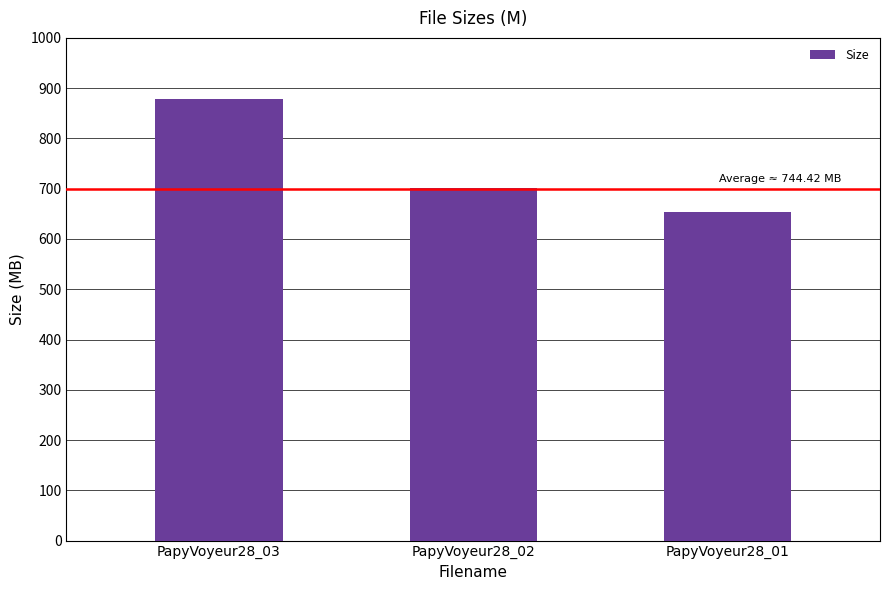

Which category has the highest value across all series?

PapyVoyeur28_03